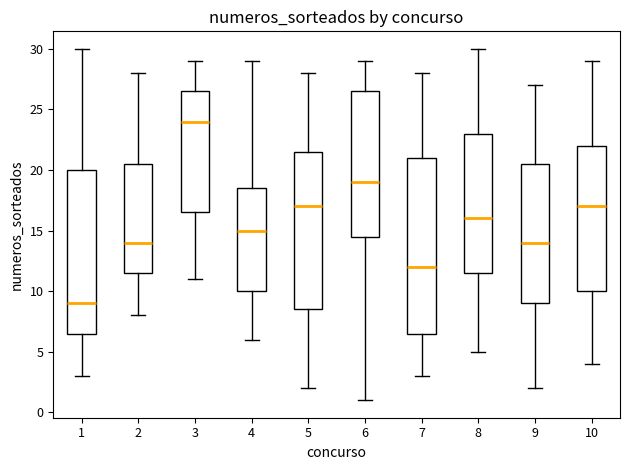

Which box's median line is the lowest?

1